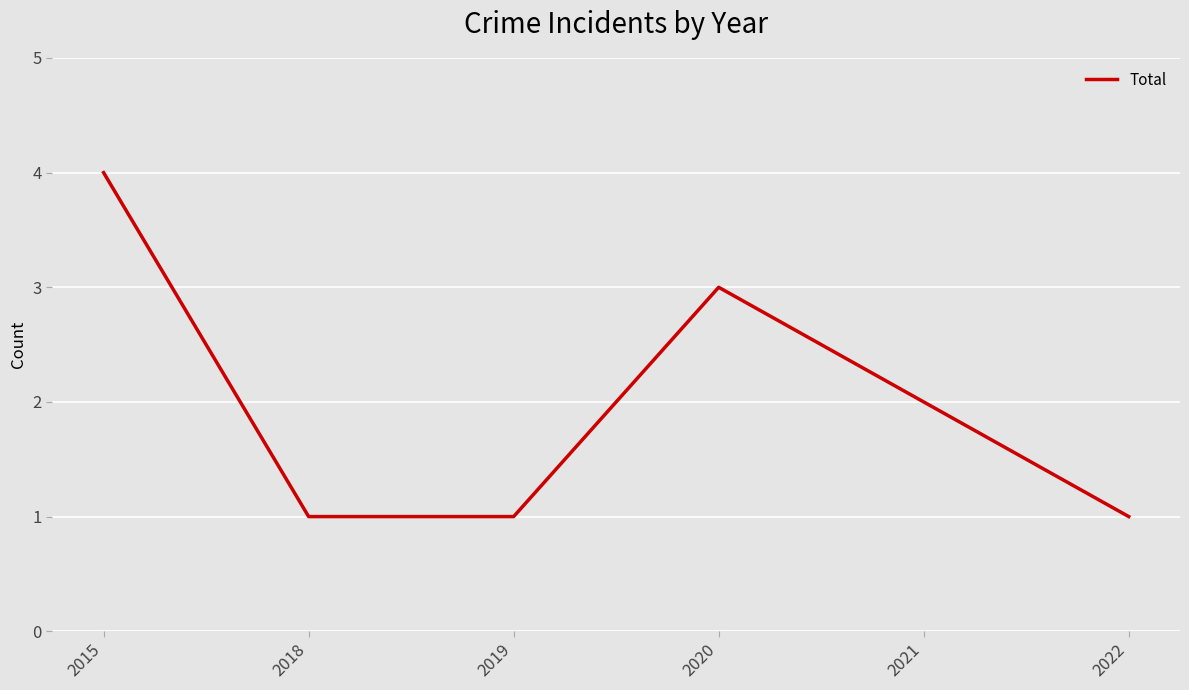

Reading left to right, transcribe all the data shown in this chart.

2015=4	2018=1	2019=1	2020=3	2021=2	2022=1